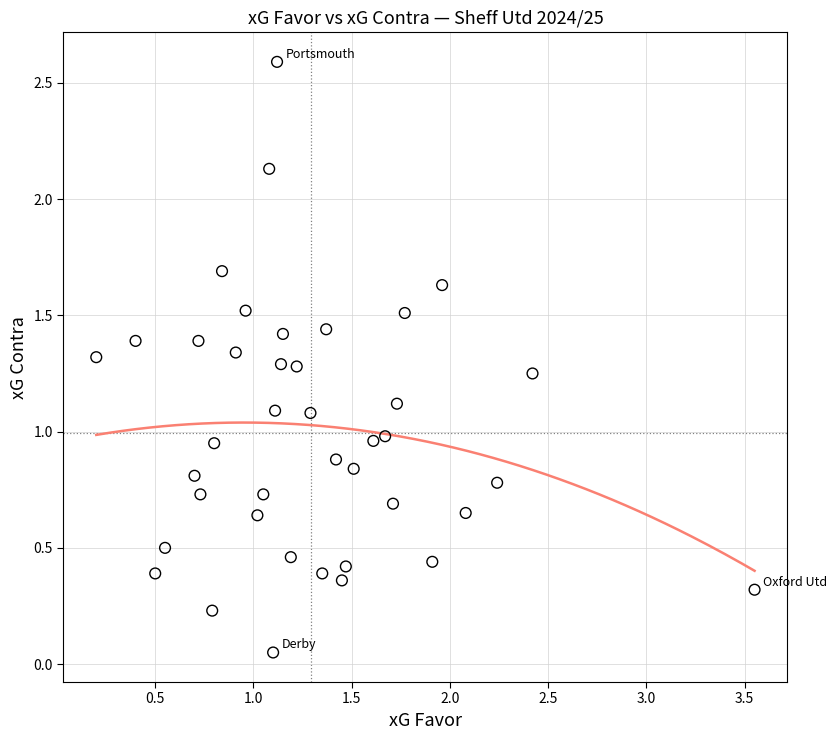

What is the range of X values (max minus min)?

3.3